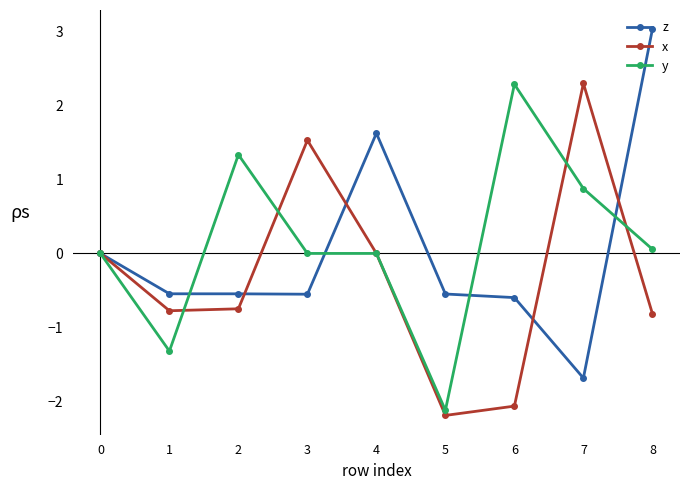

At which category does y reach its first local peak?

2